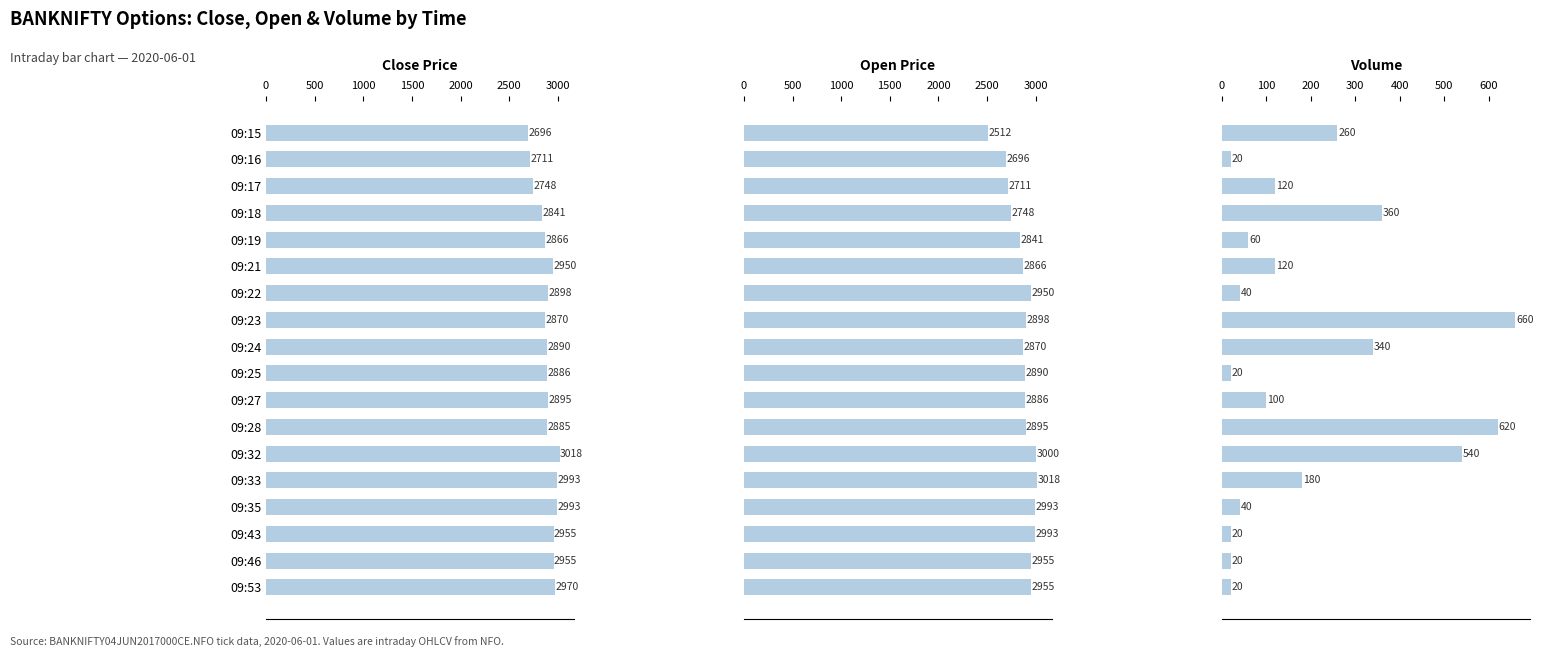

Is it true that Close equals 4723.6 at 1000?

False